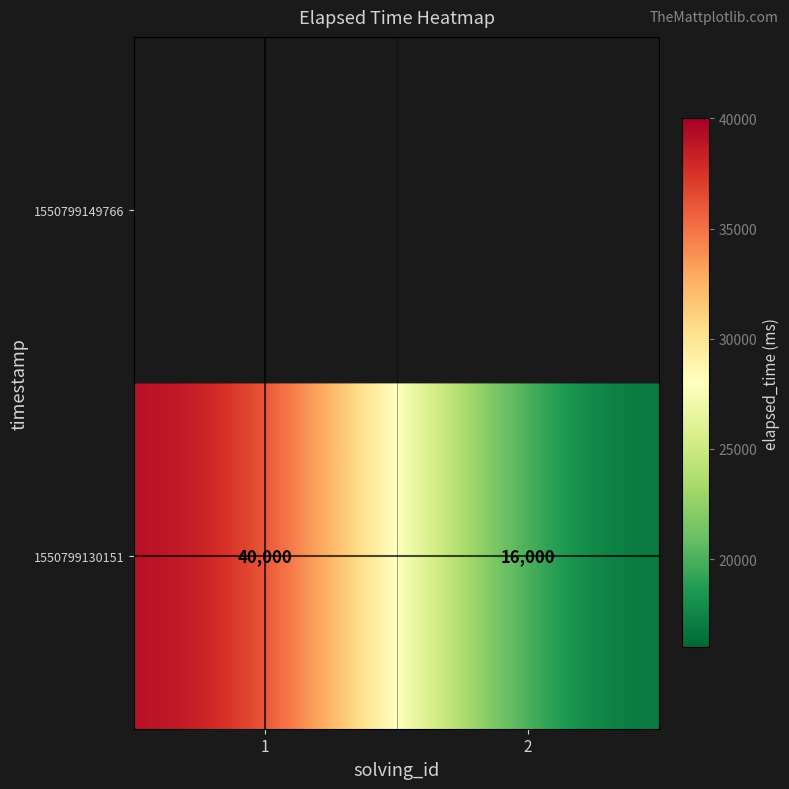

Rank the categories by value from highest to lowest.

1, 2